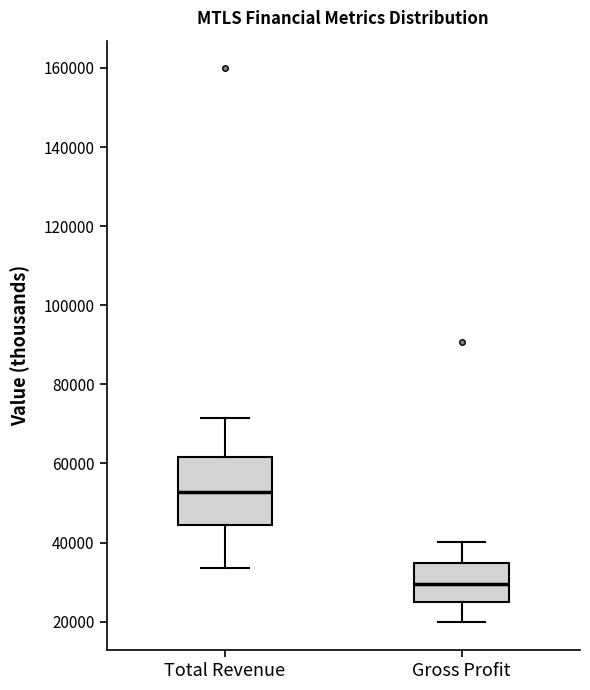

Which box has the lowest median line?

Gross Profit